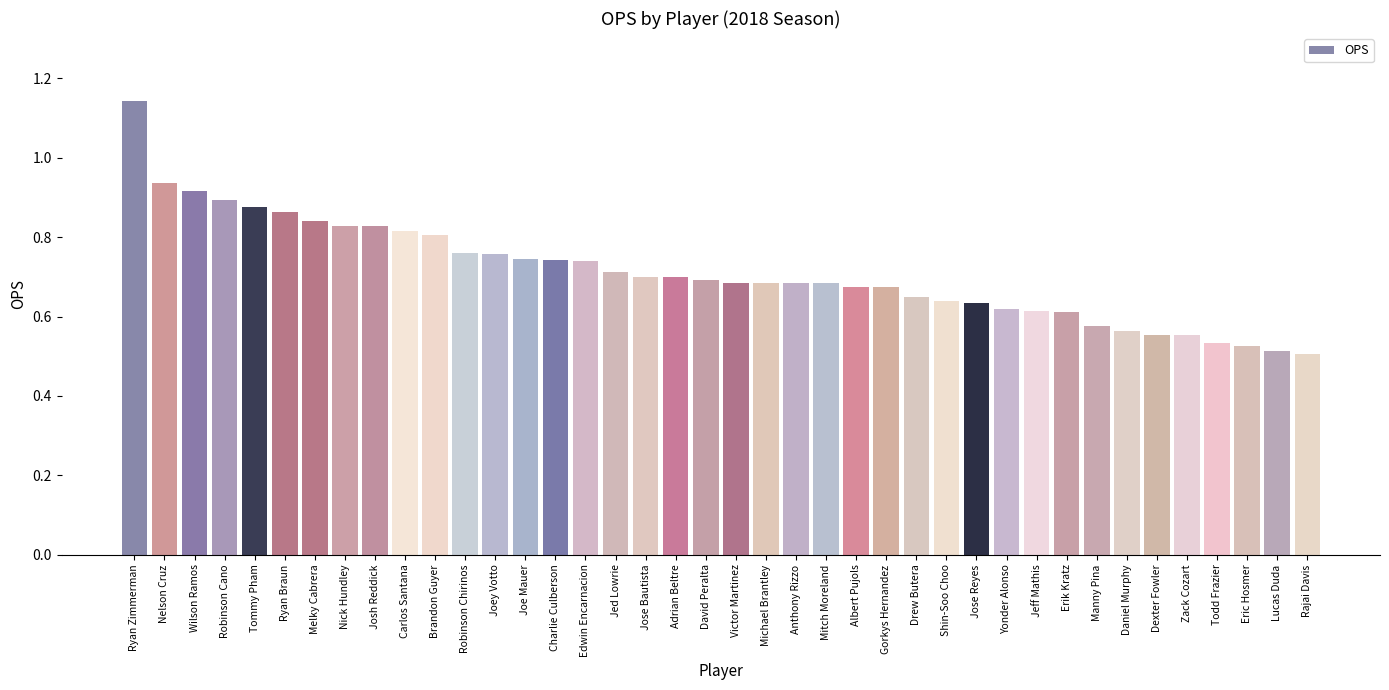

Count the values in the range 0 to 1.

39